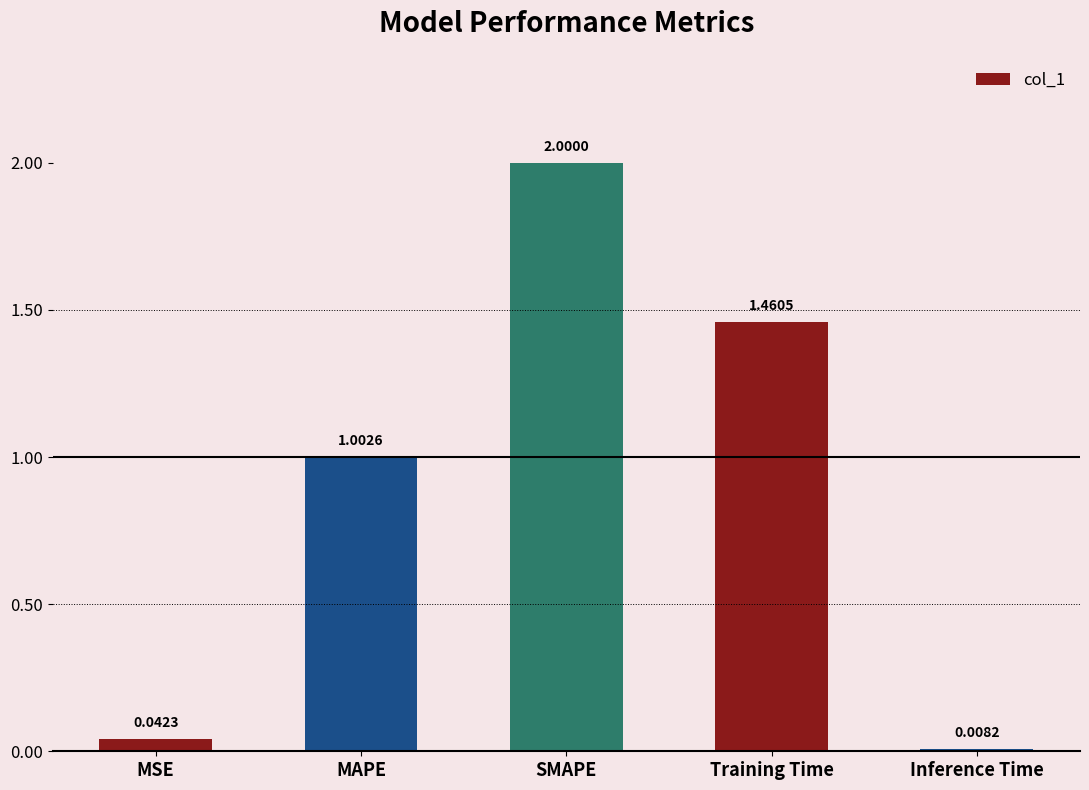

Where is the data nearest to the value 1?

MAPE